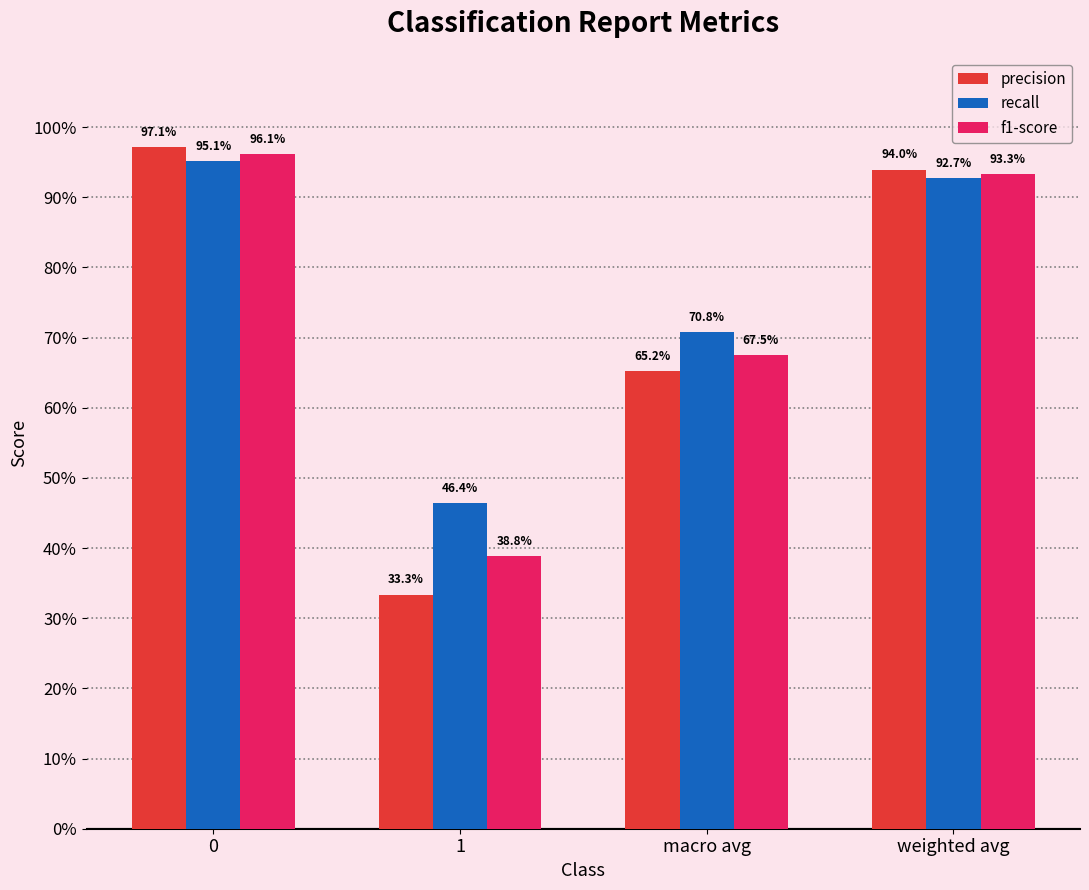

Are the bars horizontal?

No